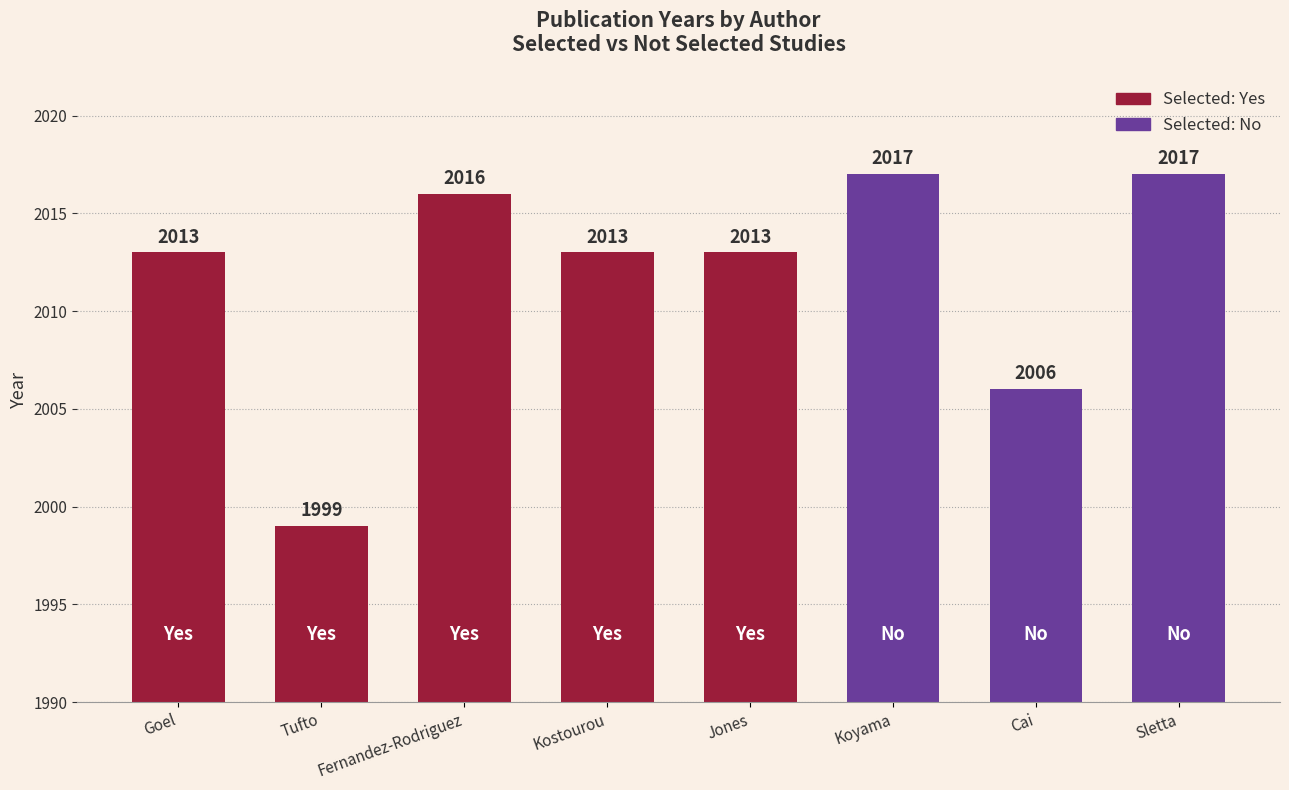

What is the ratio of the value at Kostourou to the value at Cai?

1.0